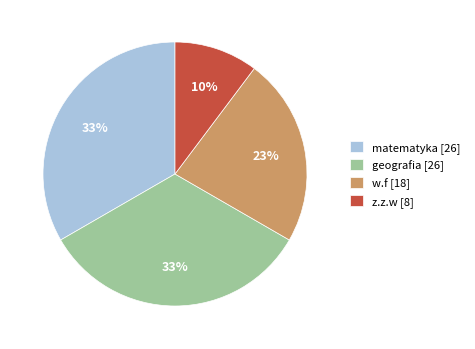

Does matematyka [26] represent more than half of the total?

No